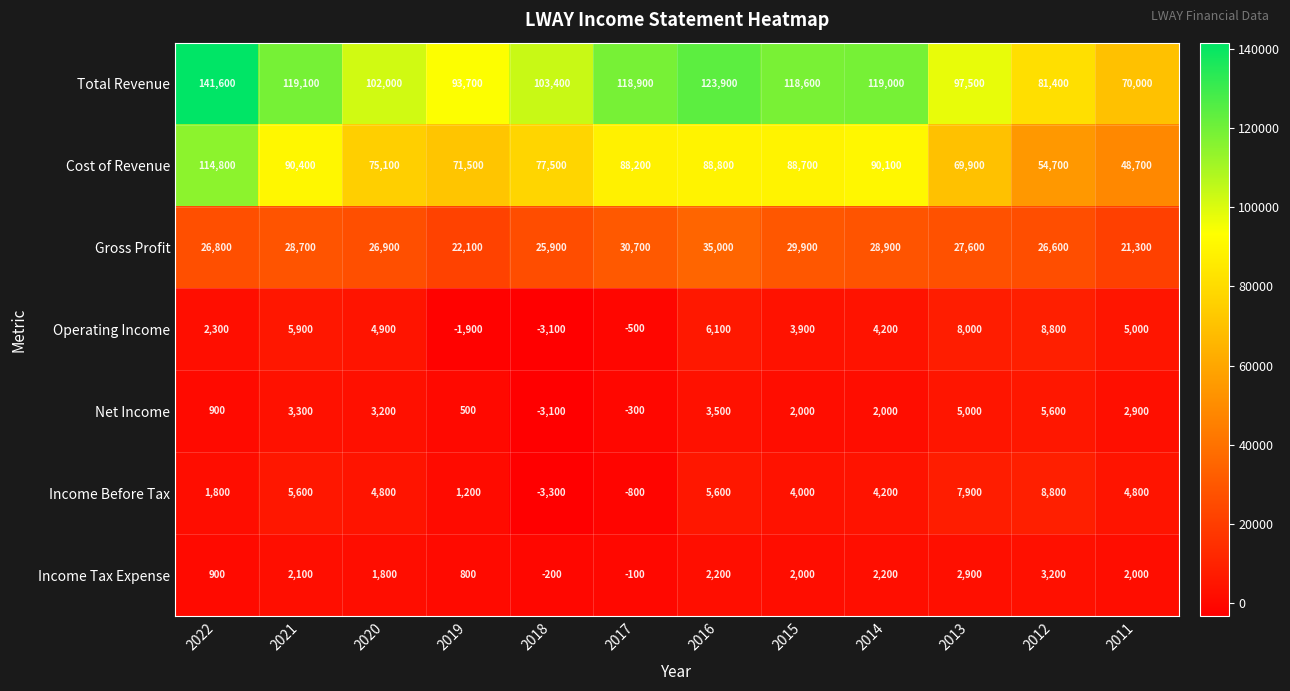

The Net Income series shows 3500 at 2016. True or false?

True